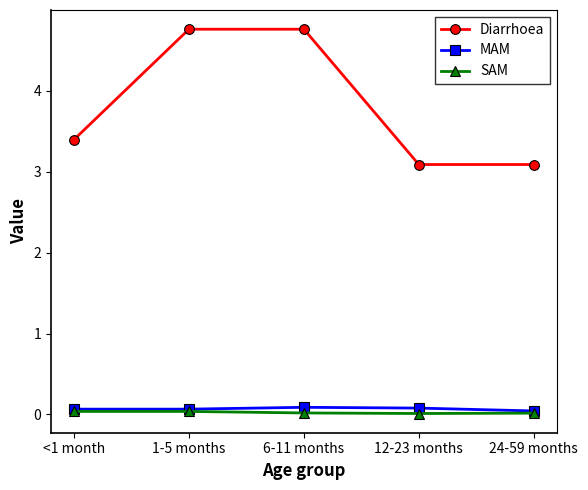

How many data points does each series have?

5